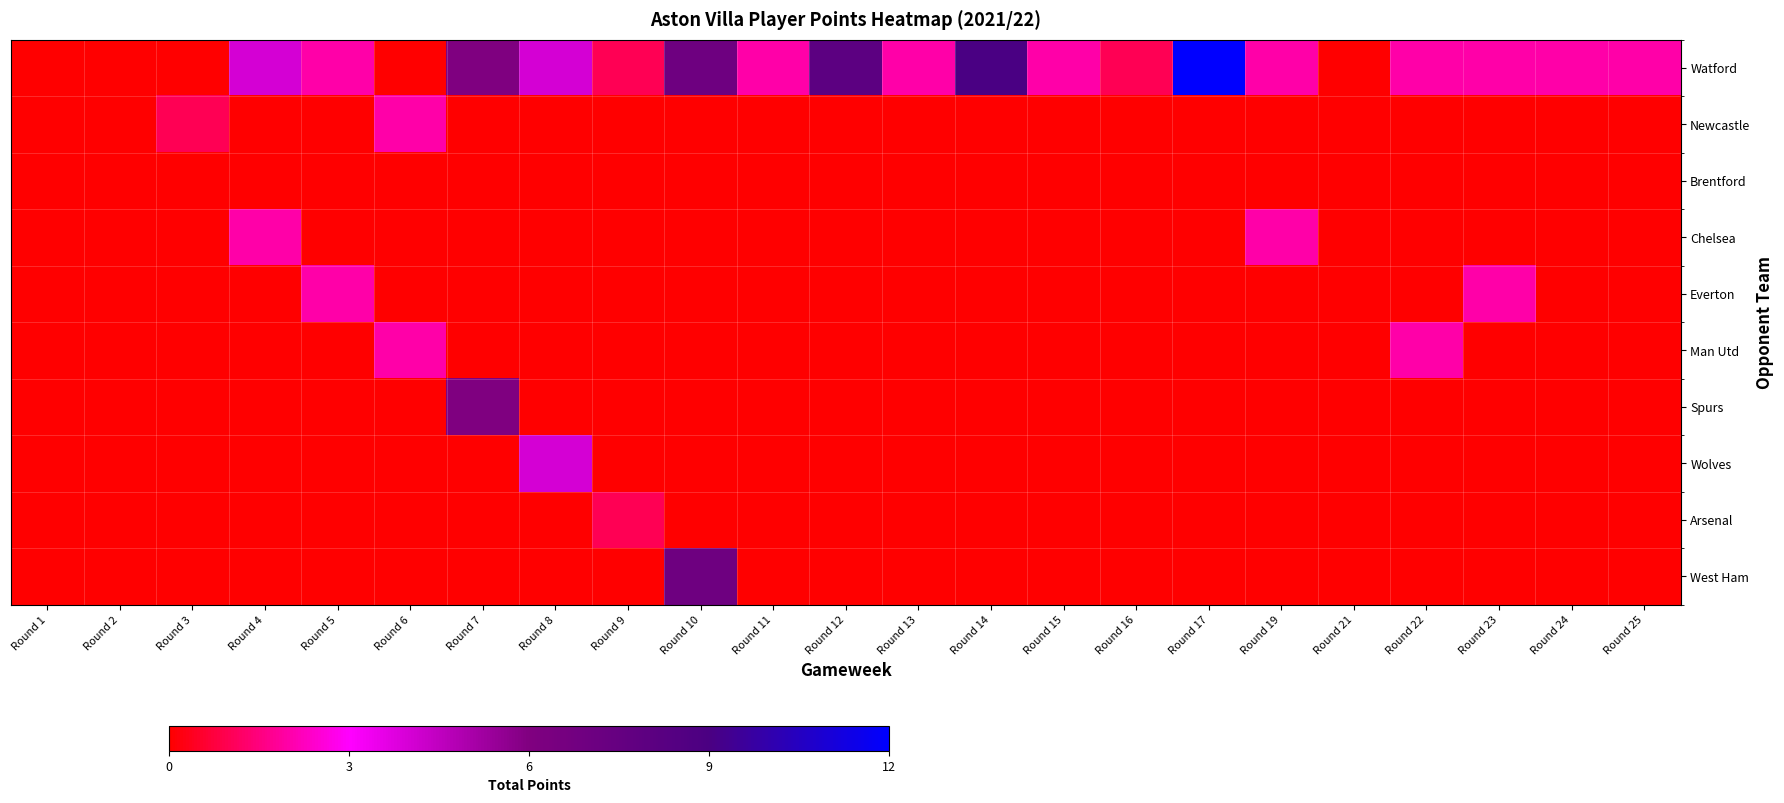

Reading left to right, what are all the values shown in this chart?

Watford: Round 1=0	Round 2=0	Round 3=0	Round 4=4	Round 5=2	Round 6=0	Round 7=6	Round 8=4	Round 9=1	Round 10=7	Round 11=2	Round 12=8	Round 13=2	Round 14=9	Round 15=2	Round 16=1	Round 17=12	Round 19=2	Round 21=0	Round 22=2	Round 23=2	Round 24=2	Round 25=2
Newcastle: Round 1=0	Round 2=0	Round 3=1	Round 4=0	Round 5=0	Round 6=2	Round 7=0	Round 8=0	Round 9=0	Round 10=0	Round 11=0	Round 12=0	Round 13=0	Round 14=0	Round 15=0	Round 16=0	Round 17=0	Round 19=0	Round 21=0	Round 22=0	Round 23=0	Round 24=0	Round 25=0
Brentford: Round 1=0	Round 2=0	Round 3=0	Round 4=0	Round 5=0	Round 6=0	Round 7=0	Round 8=0	Round 9=0	Round 10=0	Round 11=0	Round 12=0	Round 13=0	Round 14=0	Round 15=0	Round 16=0	Round 17=0	Round 19=0	Round 21=0	Round 22=0	Round 23=0	Round 24=0	Round 25=0
Chelsea: Round 1=0	Round 2=0	Round 3=0	Round 4=2	Round 5=0	Round 6=0	Round 7=0	Round 8=0	Round 9=0	Round 10=0	Round 11=0	Round 12=0	Round 13=0	Round 14=0	Round 15=0	Round 16=0	Round 17=0	Round 19=2	Round 21=0	Round 22=0	Round 23=0	Round 24=0	Round 25=0
Everton: Round 1=0	Round 2=0	Round 3=0	Round 4=0	Round 5=2	Round 6=0	Round 7=0	Round 8=0	Round 9=0	Round 10=0	Round 11=0	Round 12=0	Round 13=0	Round 14=0	Round 15=0	Round 16=0	Round 17=0	Round 19=0	Round 21=0	Round 22=0	Round 23=2	Round 24=0	Round 25=0
Man Utd: Round 1=0	Round 2=0	Round 3=0	Round 4=0	Round 5=0	Round 6=2	Round 7=0	Round 8=0	Round 9=0	Round 10=0	Round 11=0	Round 12=0	Round 13=0	Round 14=0	Round 15=0	Round 16=0	Round 17=0	Round 19=0	Round 21=0	Round 22=2	Round 23=0	Round 24=0	Round 25=0
Spurs: Round 1=0	Round 2=0	Round 3=0	Round 4=0	Round 5=0	Round 6=0	Round 7=6	Round 8=0	Round 9=0	Round 10=0	Round 11=0	Round 12=0	Round 13=0	Round 14=0	Round 15=0	Round 16=0	Round 17=0	Round 19=0	Round 21=0	Round 22=0	Round 23=0	Round 24=0	Round 25=0
Wolves: Round 1=0	Round 2=0	Round 3=0	Round 4=0	Round 5=0	Round 6=0	Round 7=0	Round 8=4	Round 9=0	Round 10=0	Round 11=0	Round 12=0	Round 13=0	Round 14=0	Round 15=0	Round 16=0	Round 17=0	Round 19=0	Round 21=0	Round 22=0	Round 23=0	Round 24=0	Round 25=0
Arsenal: Round 1=0	Round 2=0	Round 3=0	Round 4=0	Round 5=0	Round 6=0	Round 7=0	Round 8=0	Round 9=1	Round 10=0	Round 11=0	Round 12=0	Round 13=0	Round 14=0	Round 15=0	Round 16=0	Round 17=0	Round 19=0	Round 21=0	Round 22=0	Round 23=0	Round 24=0	Round 25=0
West Ham: Round 1=0	Round 2=0	Round 3=0	Round 4=0	Round 5=0	Round 6=0	Round 7=0	Round 8=0	Round 9=0	Round 10=7	Round 11=0	Round 12=0	Round 13=0	Round 14=0	Round 15=0	Round 16=0	Round 17=0	Round 19=0	Round 21=0	Round 22=0	Round 23=0	Round 24=0	Round 25=0